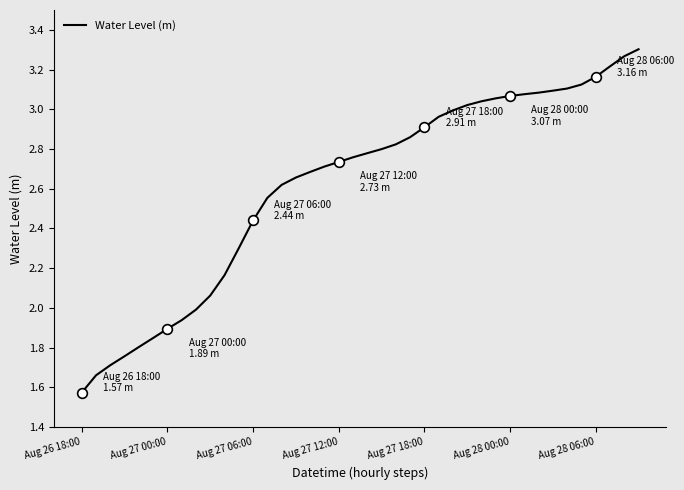

Is this an area chart (filled region under the line)?

No